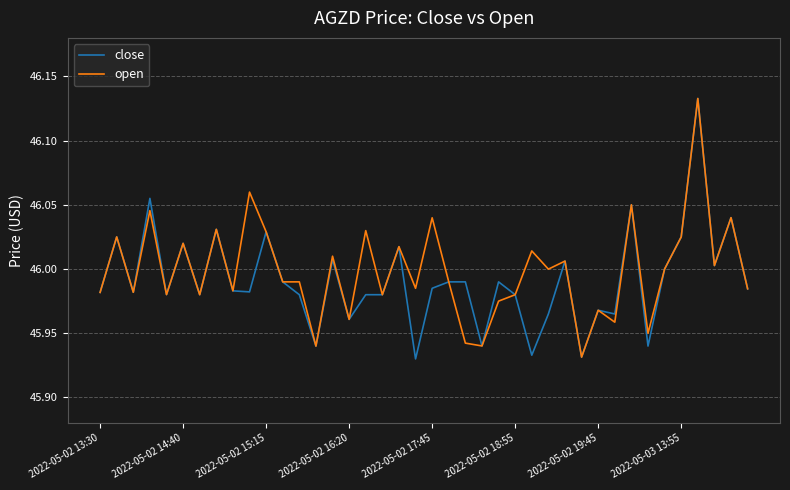

How many series are shown in this chart?

2